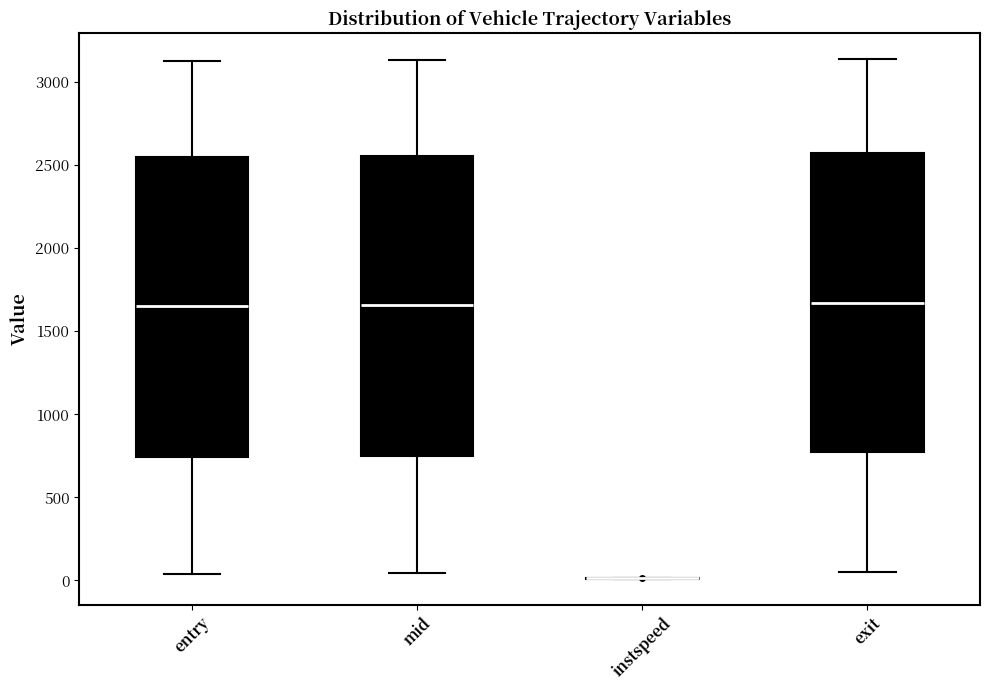

Where does the upper whisker of the box for exit end on the y-axis? The values are not printed on the chart, so give them approximately, as read against the axis.

3150